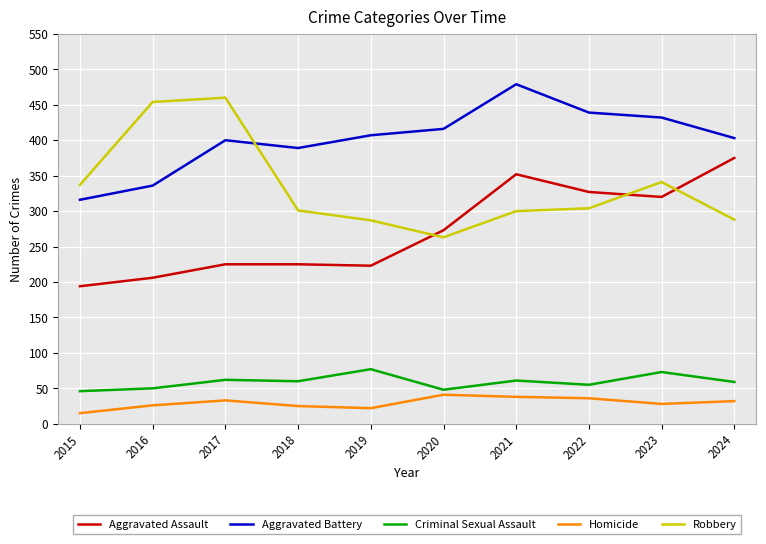

How many interior local valleys does the Aggravated Battery series have?

1